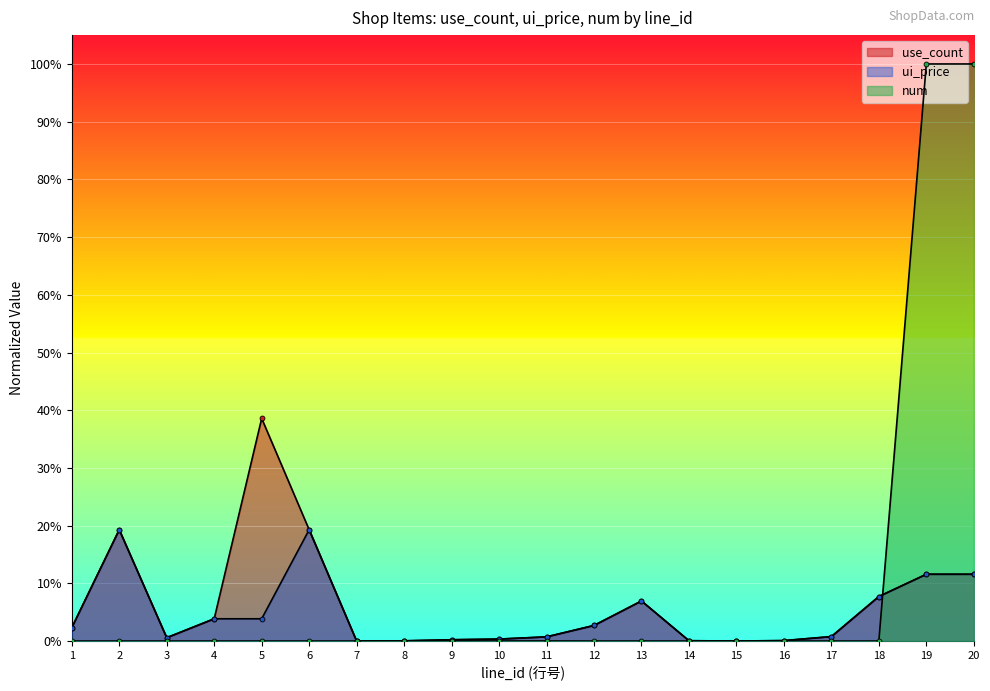

The ui_price series shows 0.0 at 3. True or false?

True